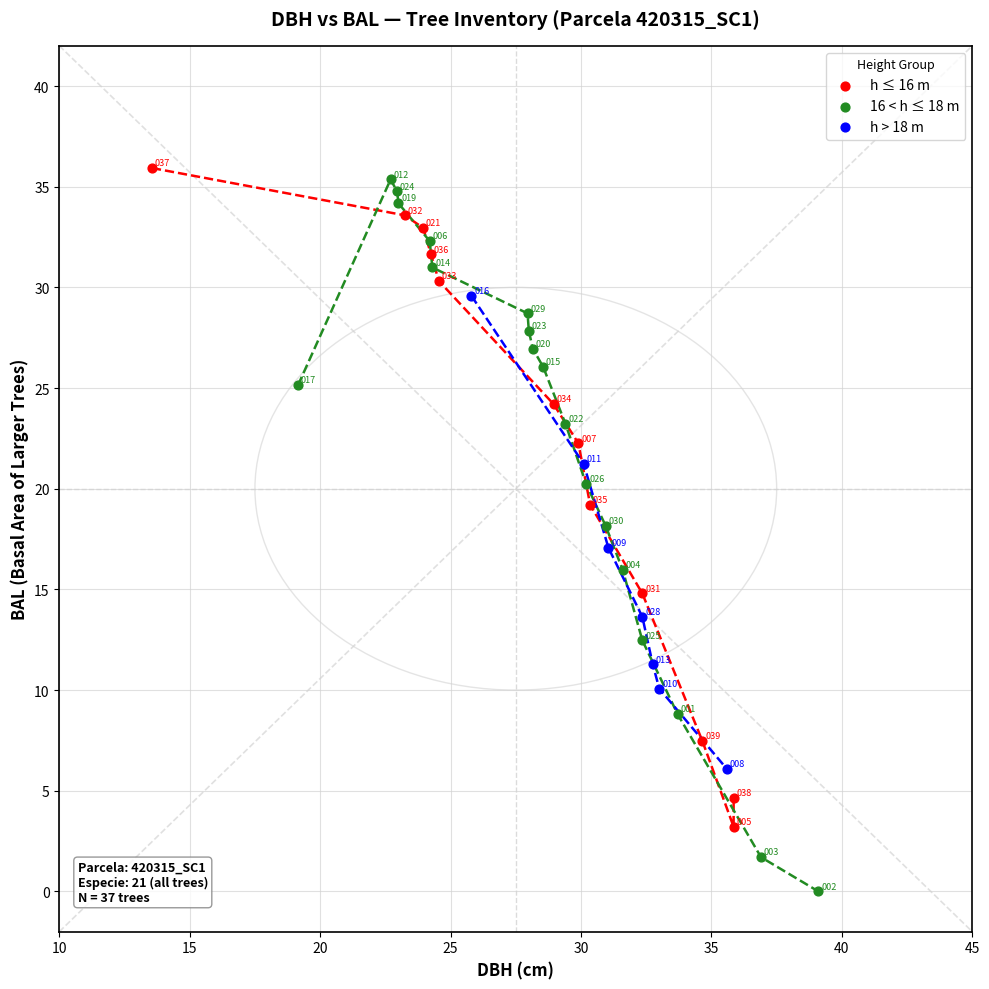

Which series contains the lowest Y value?

16 < h ≤ 18 m